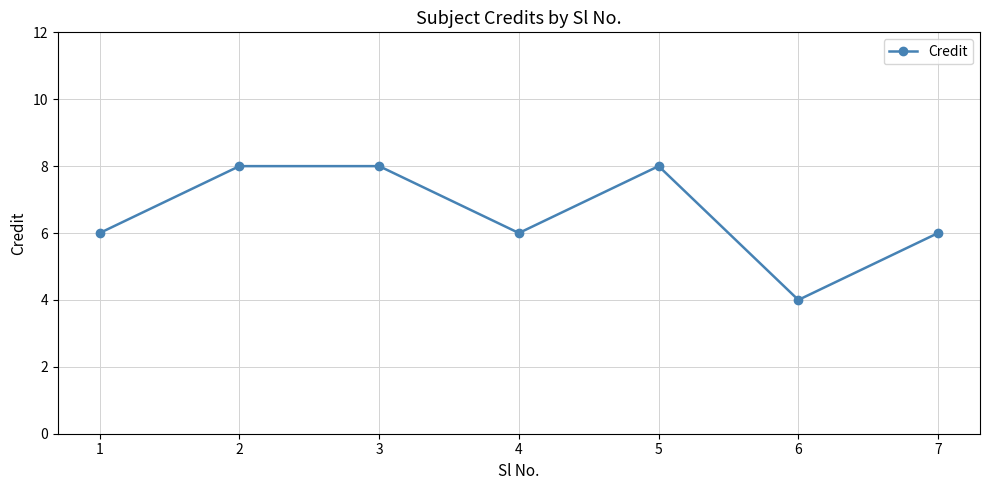

Reading left to right, list all the values displayed in this chart.

6	8	8	6	8	4	6